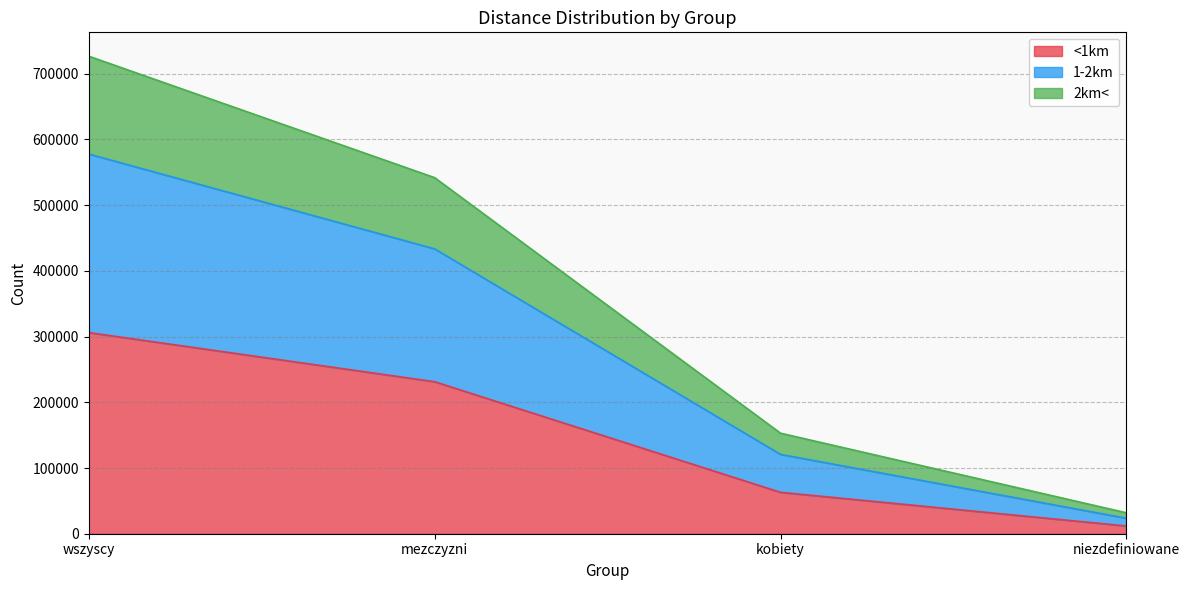

How many categories are shown in the chart?

4